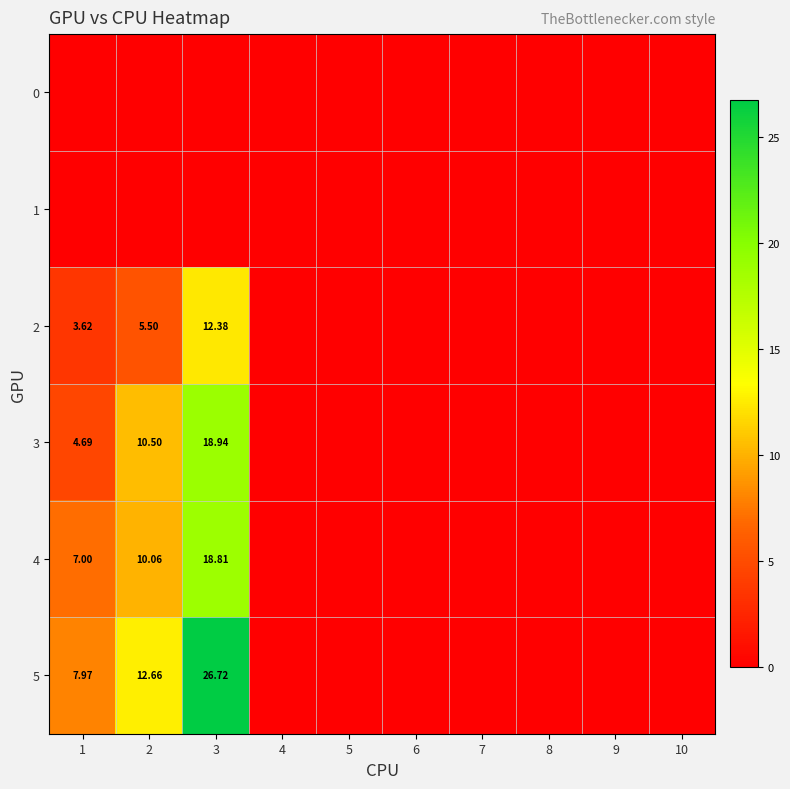

What is the difference between the maximum and second lowest values in the 2 series?

12.4